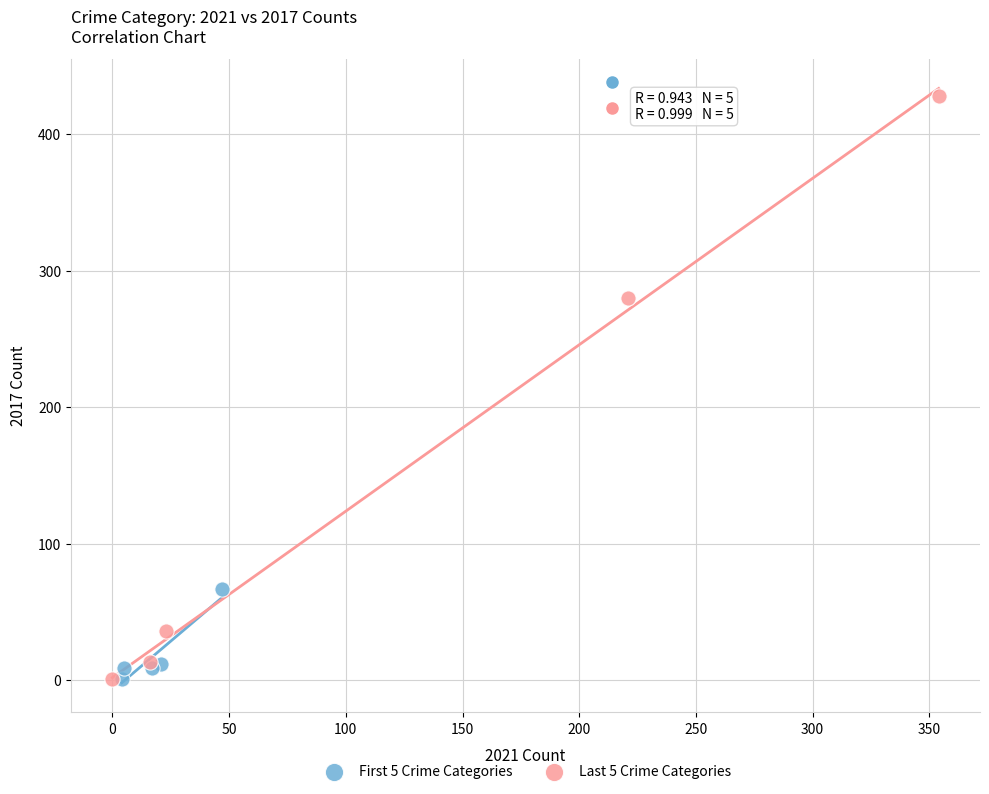

What are all the series names shown in the legend?

First 5 Crime Categories, Last 5 Crime Categories